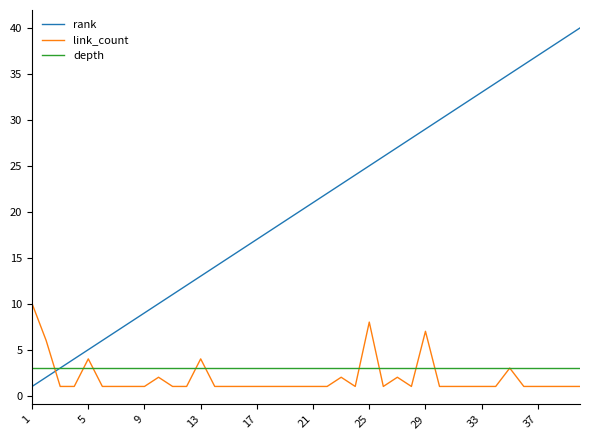

What is the greatest value displayed?

40